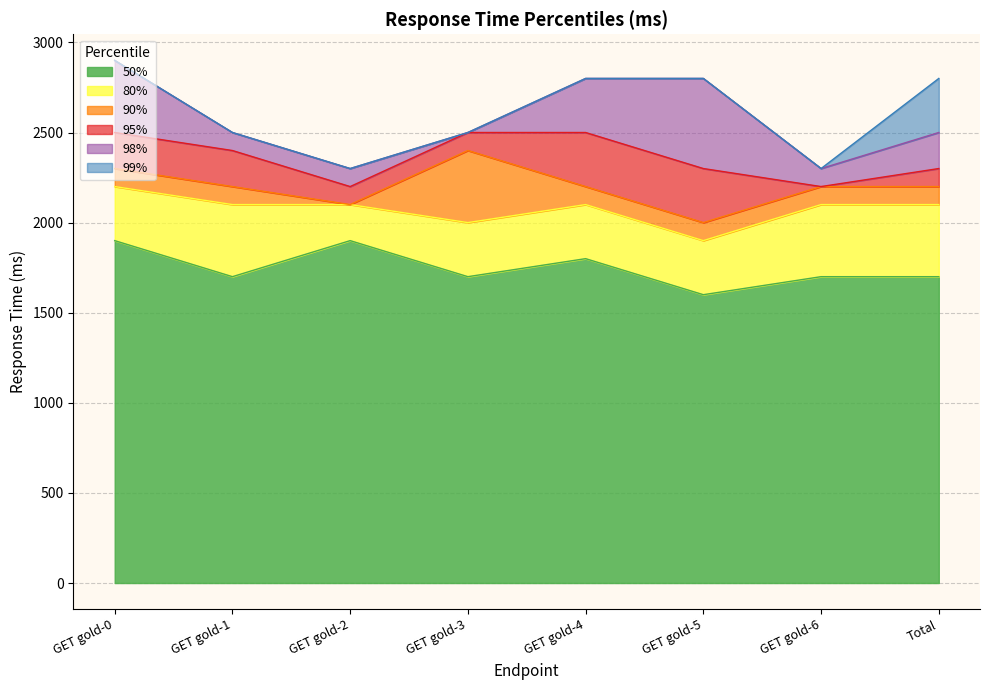

What is the label of the 1st point from the right?

Total